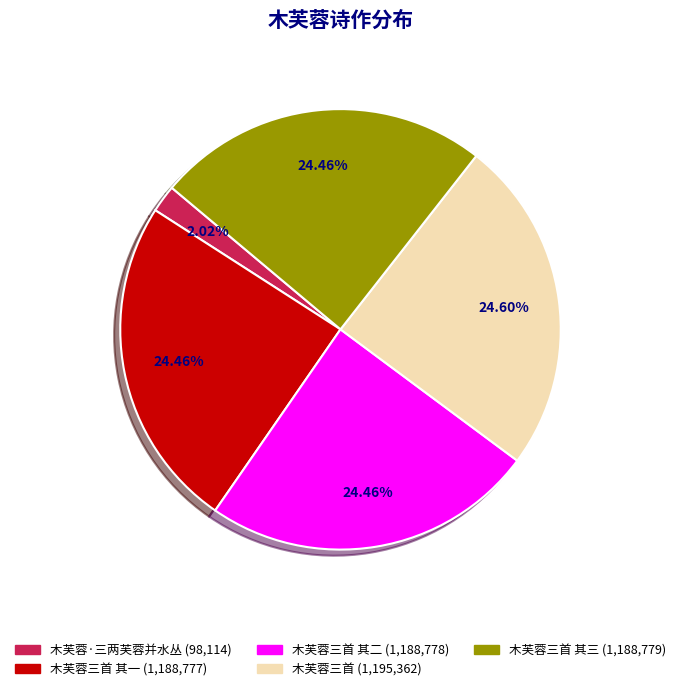

Does any single category account for the majority?

No